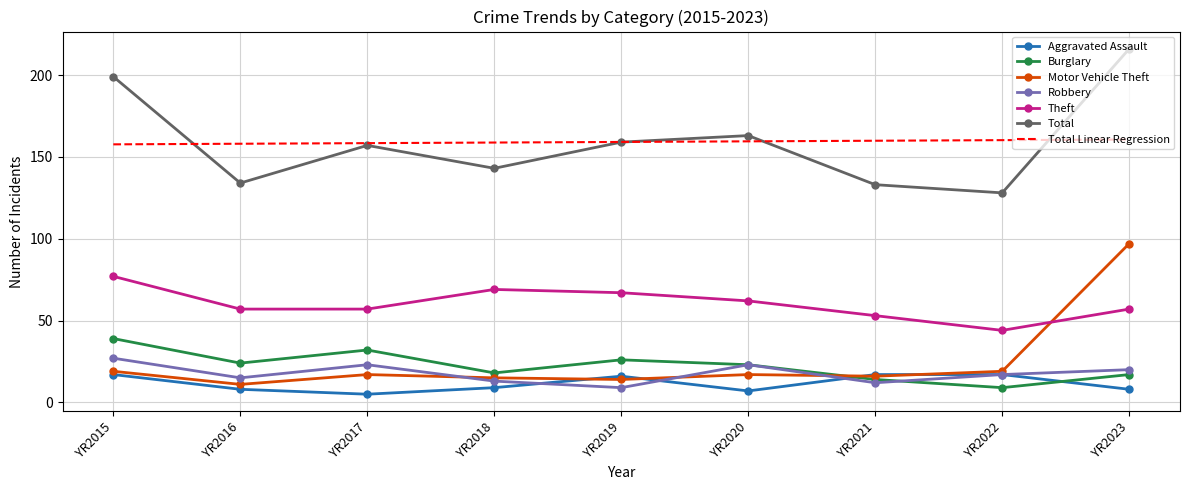

At which category does the chart reach its minimum across all series?

YR2017